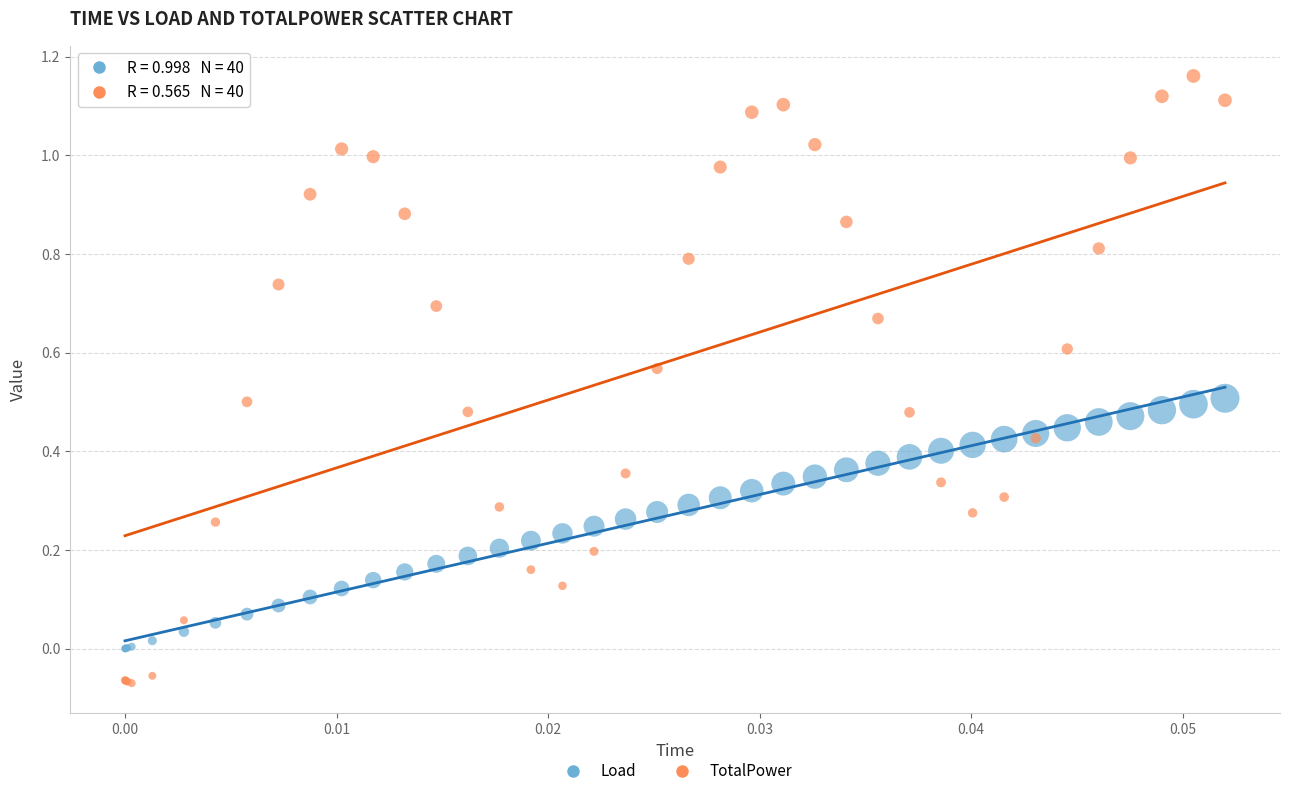

Which series reaches the minimum Y coordinate?

TotalPower